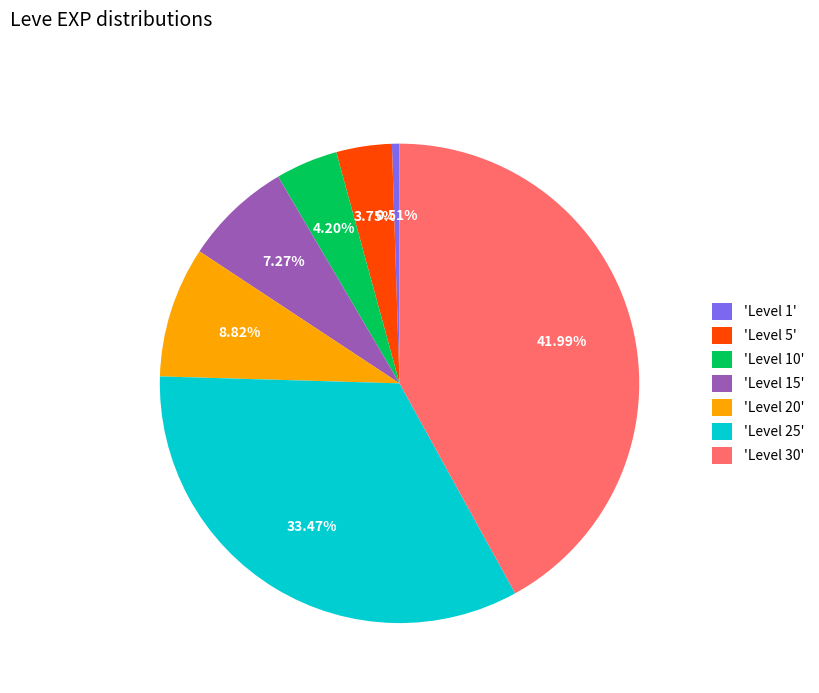

Count the number of slices in the pie.

7